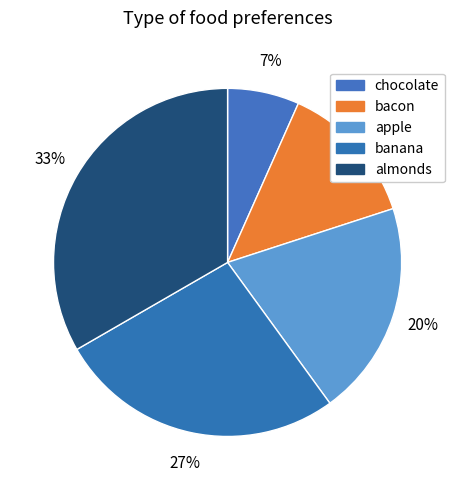

The apple slice represents 9% of the pie. True or false?

False